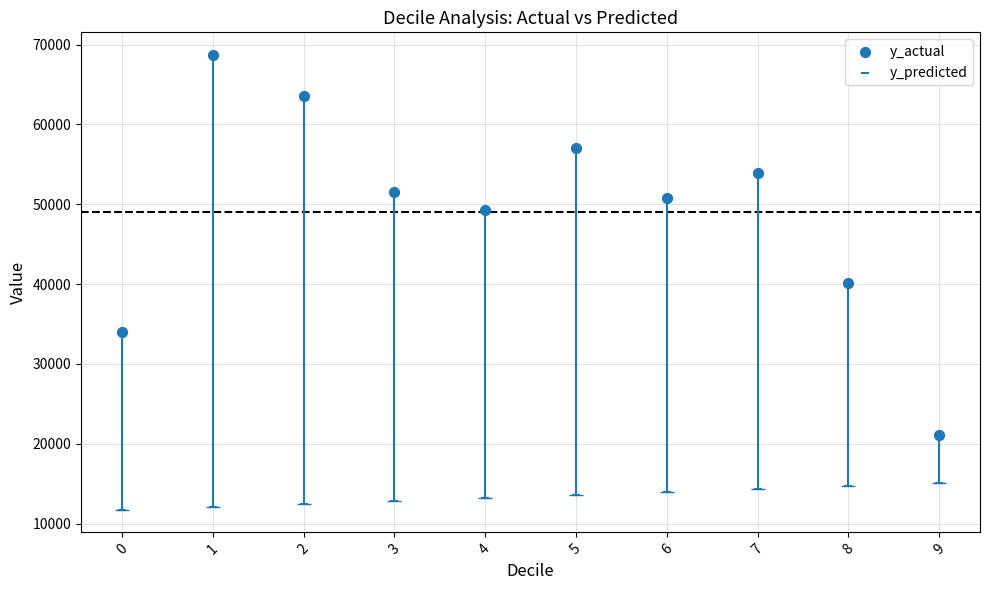

Count the number of points in this scatter plot.

20